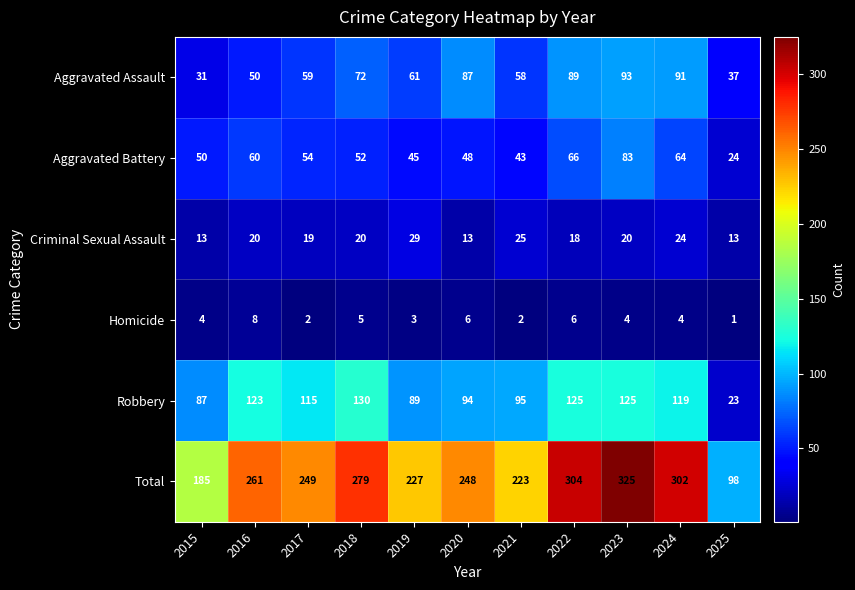

Is the value of Homicide at 2015 greater than the value of Robbery at 2015?

No